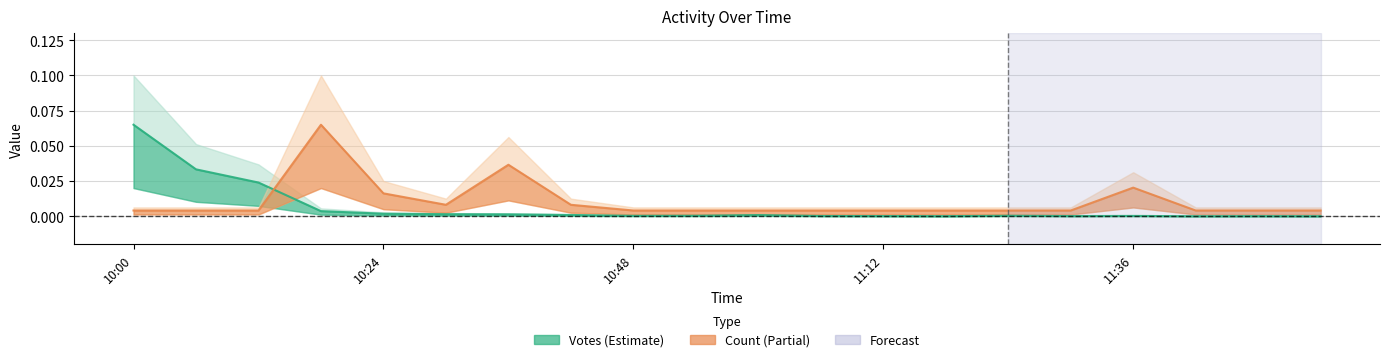

What is the label of the 16th point from the right?

10:24